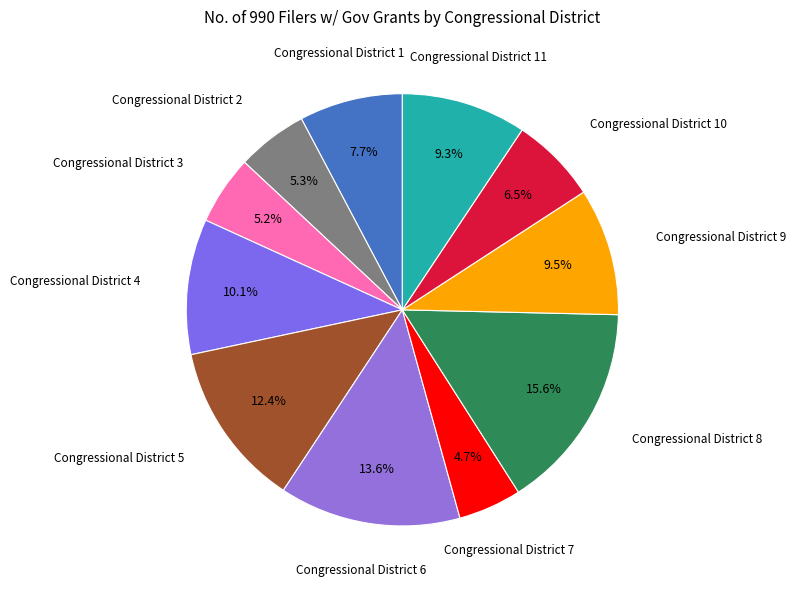

Rank the categories by value from highest to lowest.

Congressional District 8, Congressional District 6, Congressional District 5, Congressional District 4, Congressional District 9, Congressional District 11, Congressional District 1, Congressional District 10, Congressional District 2, Congressional District 3, Congressional District 7